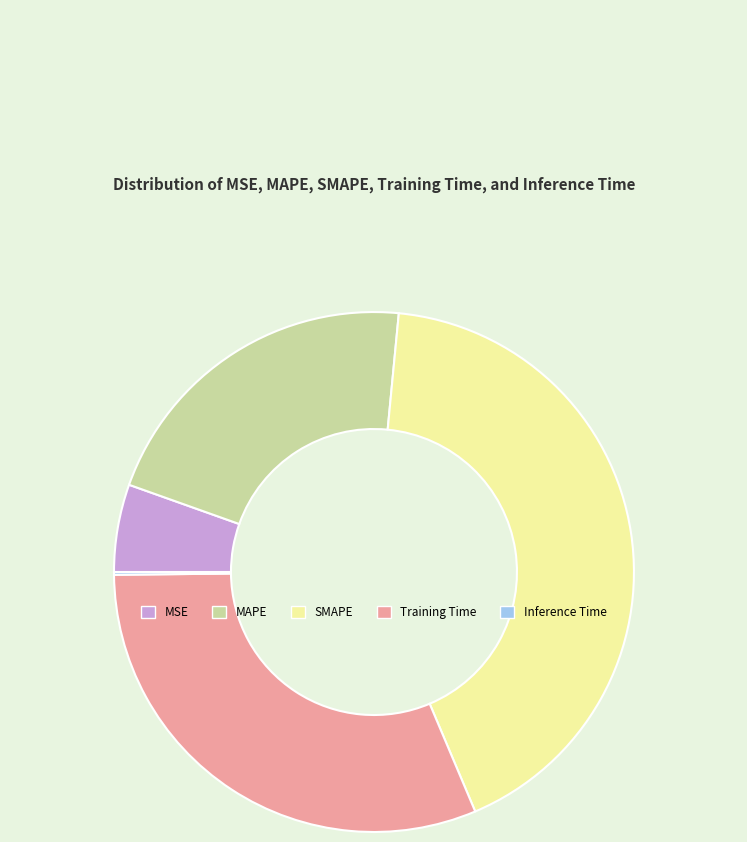

Which has a higher value, SMAPE or Training Time?

SMAPE